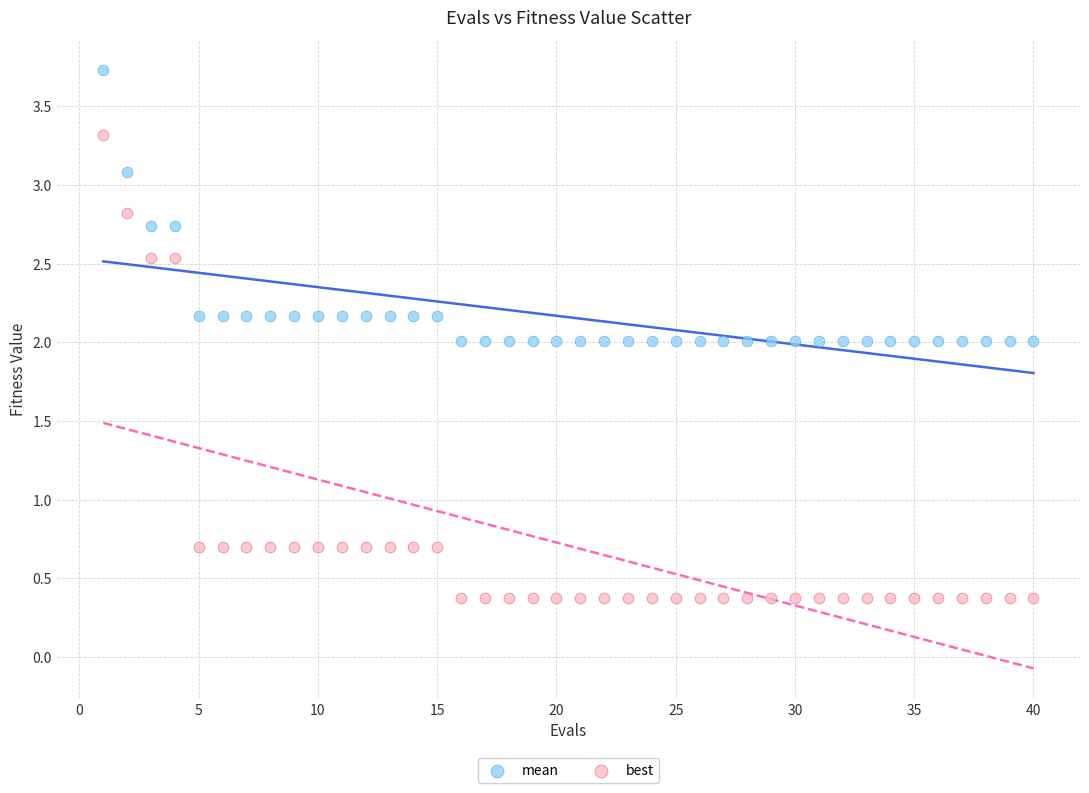

What is the X range (max minus min) for the scatter plot?

39.0